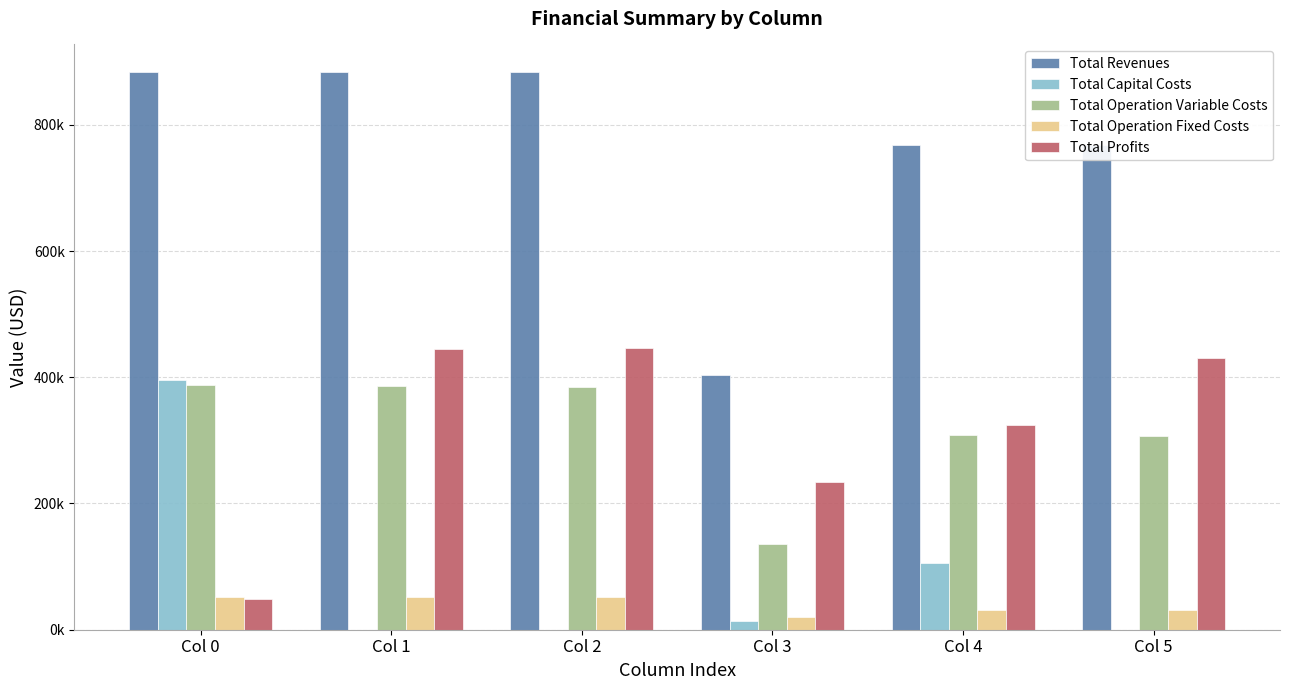

Are the bars horizontal?

No